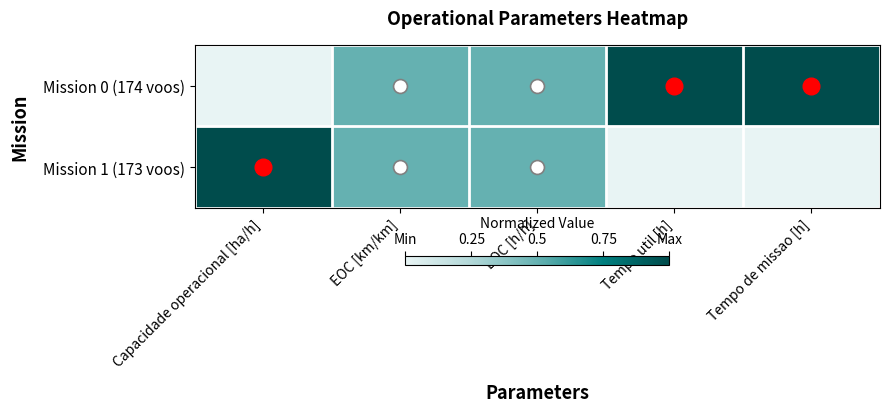

Reading left to right, what are all the values shown in this chart?

Mission 0 (174 voos): Capacidade operacional [ha/h]=0.0	EOC [km/km]=0.5	EOC [h/h]=0.5	Tempo util [h]=1.0	Tempo de missao [h]=1.0
Mission 1 (173 voos): Capacidade operacional [ha/h]=1.0	EOC [km/km]=0.5	EOC [h/h]=0.5	Tempo util [h]=0.0	Tempo de missao [h]=0.0